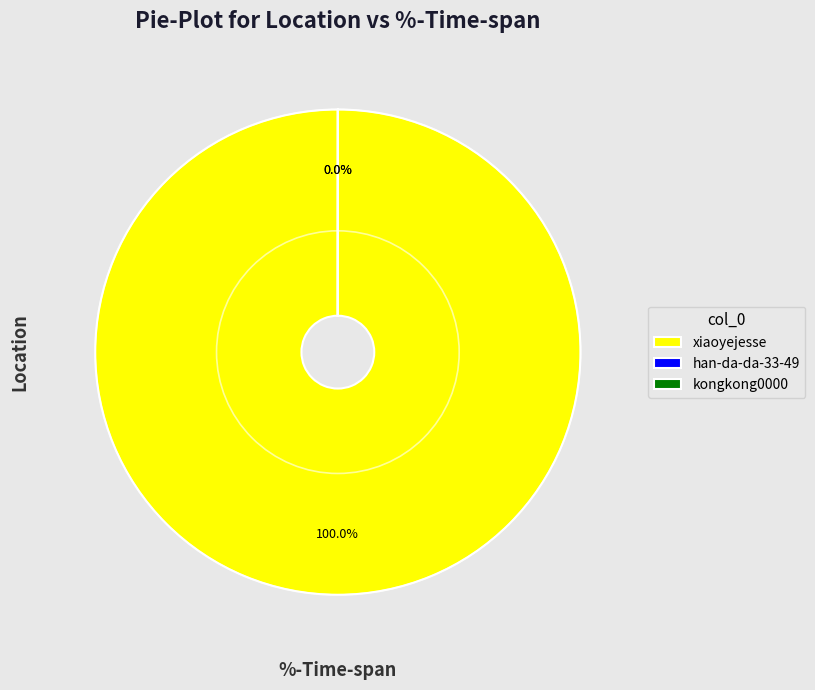

What portion of the pie excludes kongkong0000?

100.0%